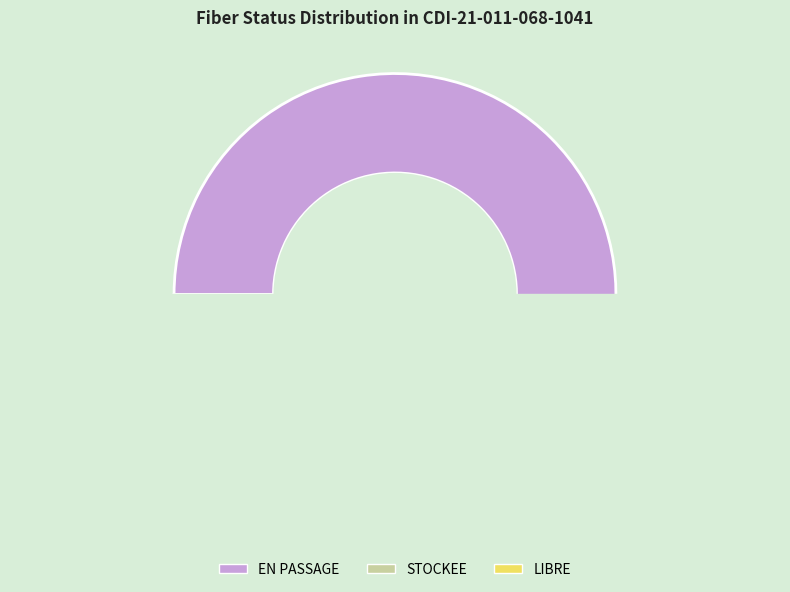

Which category has the smallest portion of the pie?

STOCKEE